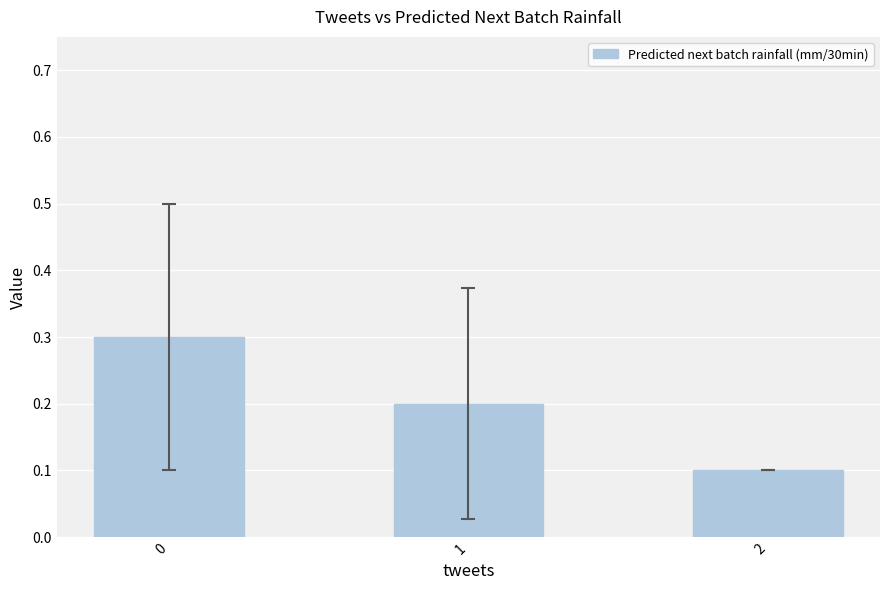

Read the value at 0.

0.3